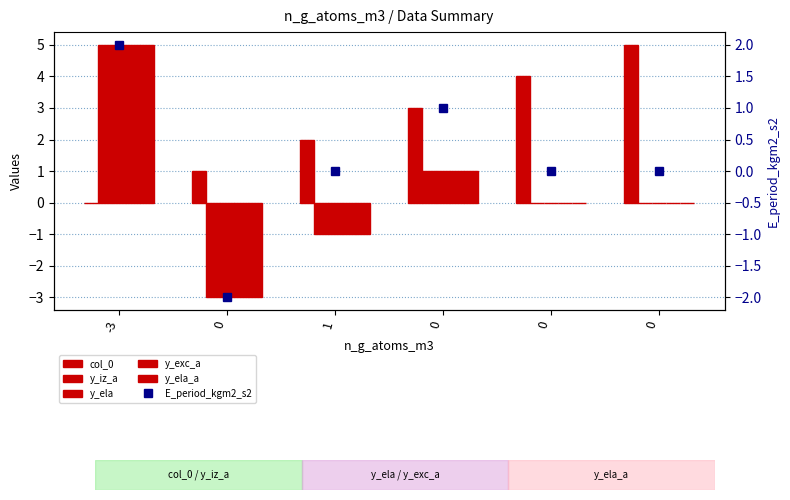

What is the sum of all y_ela_a values?

2